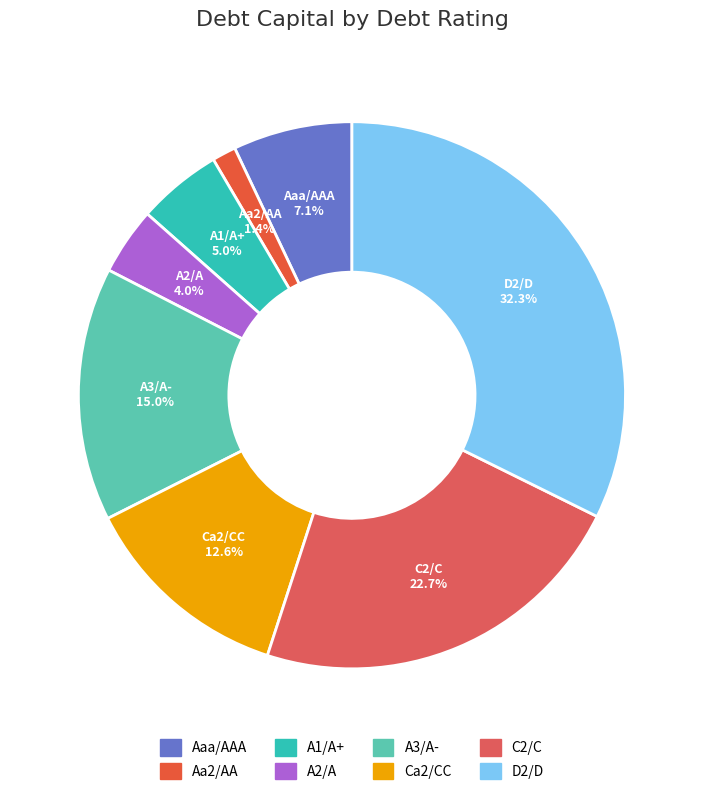

To the nearest percent, what portion does Aa2/AA represent?

1%